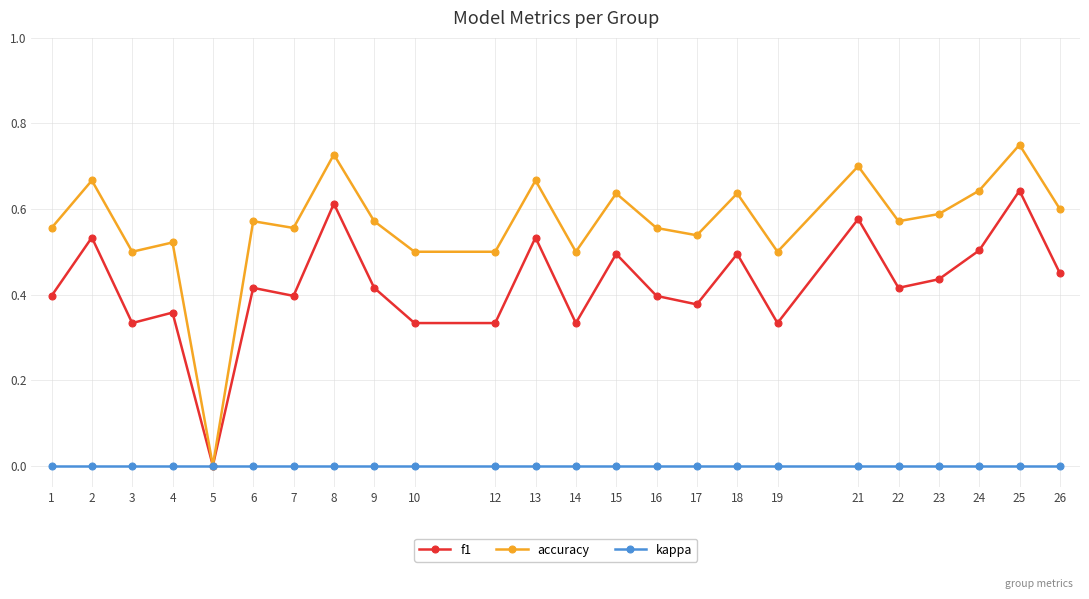

Rank the series by their average value, from lowest to highest.

kappa, f1, accuracy